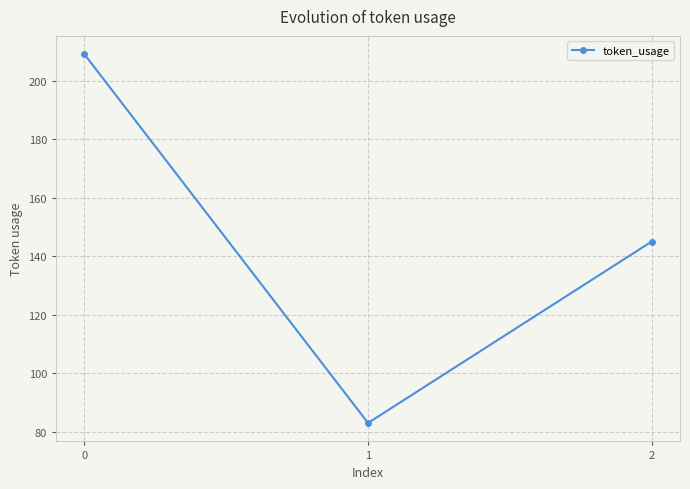

Reading left to right, what are all the values shown in this chart?

0=209	1=83	2=145